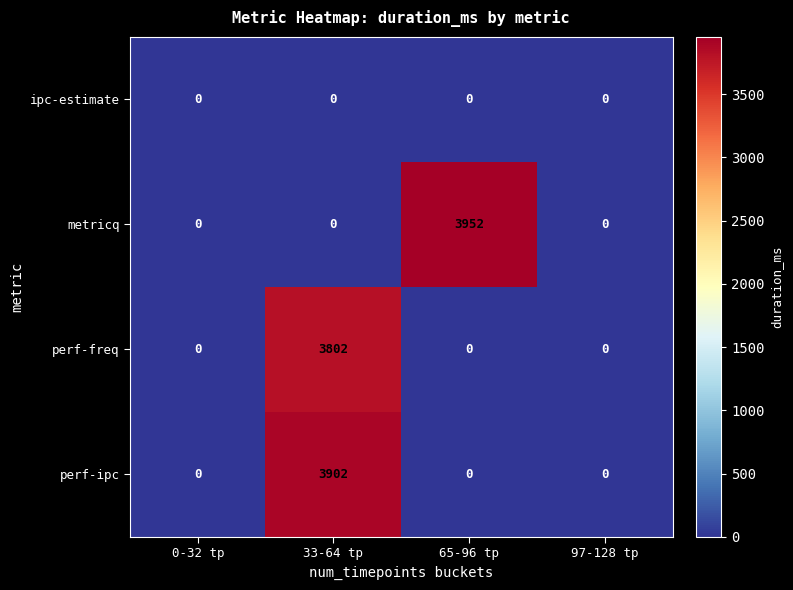

How many metricq values are between 0 and 3952?

4